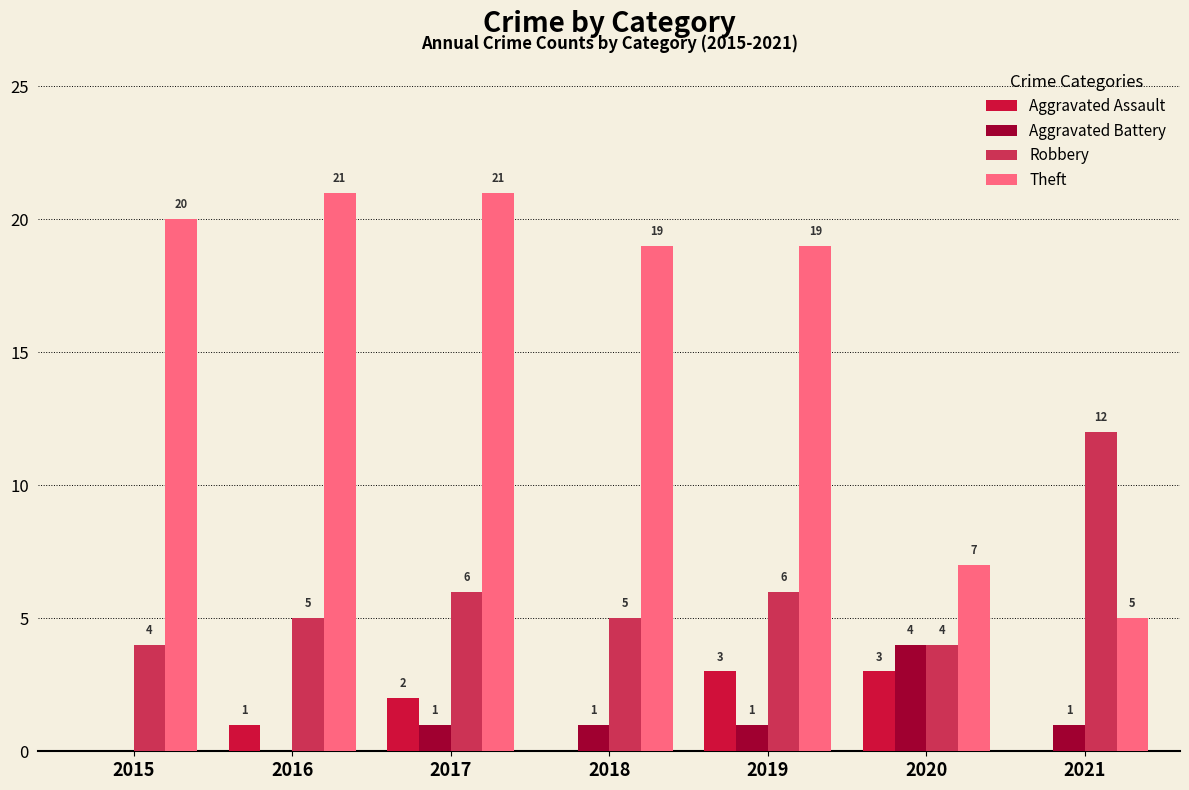

How many data points does each series have?

7